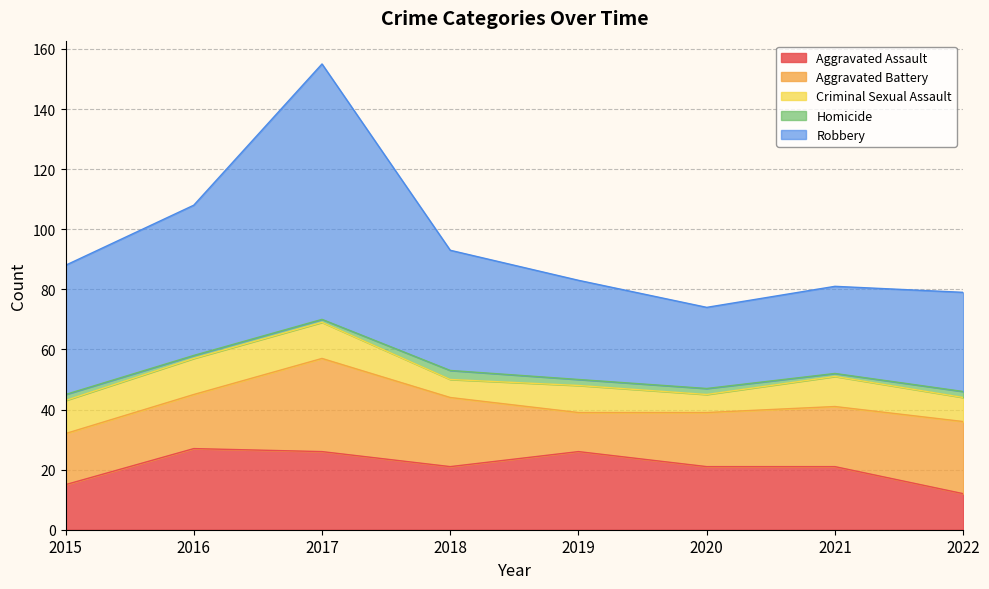

What is the sum of all Robbery values?

340